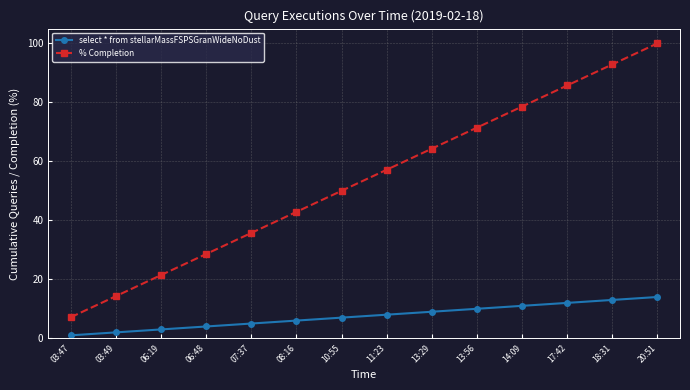

What is the difference between the maximum and minimum values in the % Completion series?

92.9